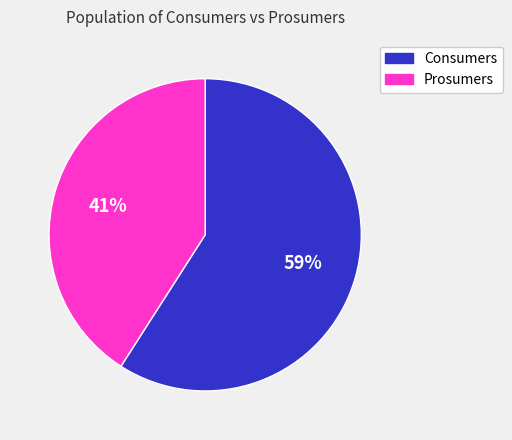

Which slice is the smallest?

Prosumers